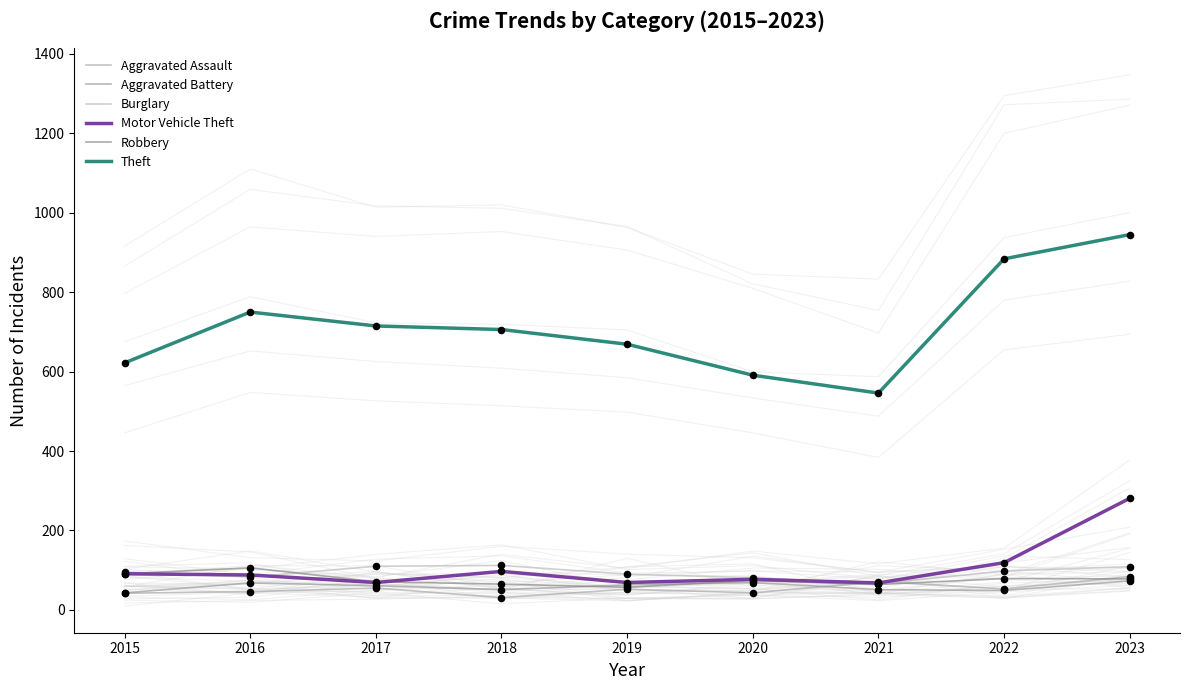

Which series contains the highest Y value?

Theft